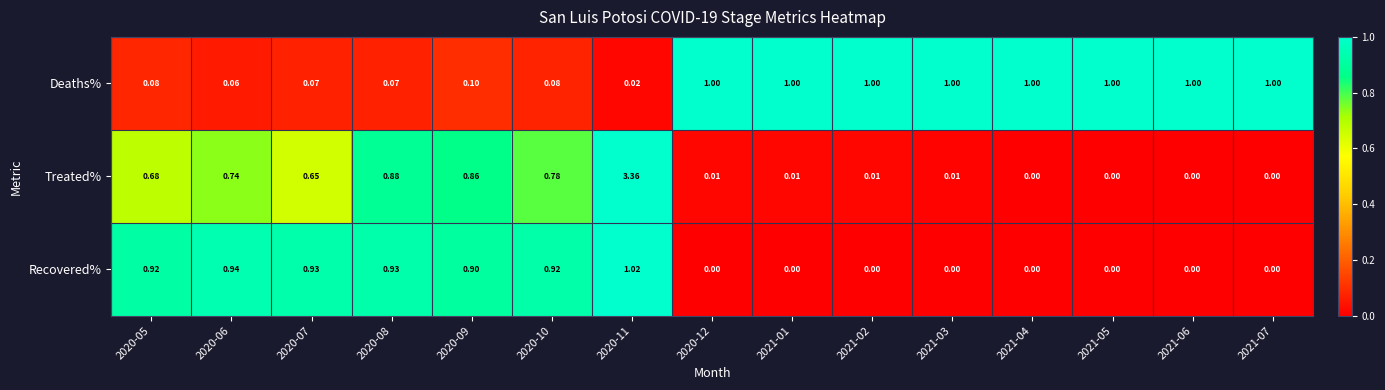

At 2020-05, list the series in order from smallest to largest.

Deaths%, Treated%, Recovered%